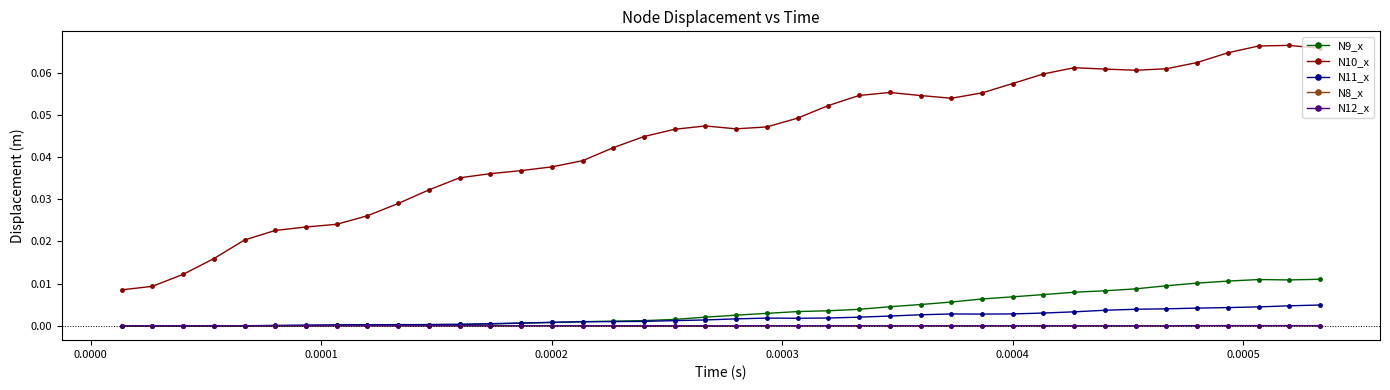

Which series has the widest spread of values?

N10_x